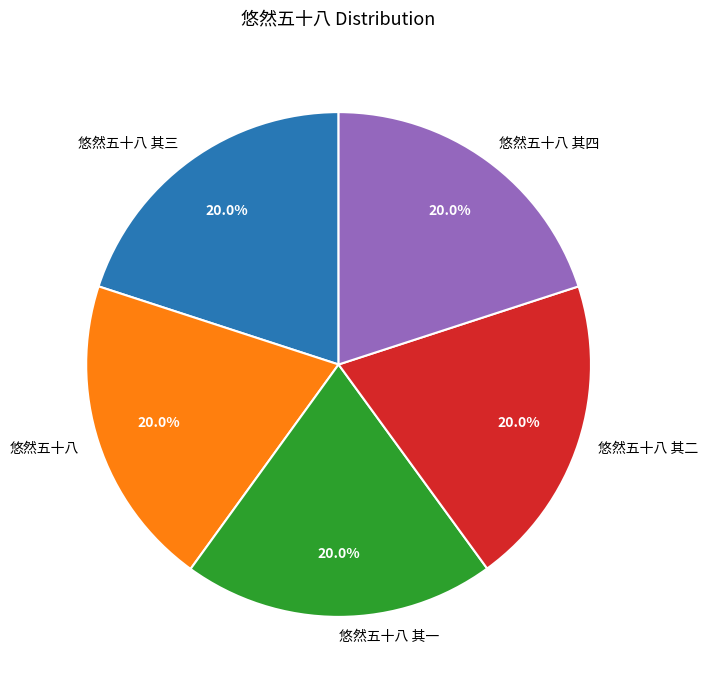

To the nearest percent, what portion does 悠然五十八 其三 represent?

20%